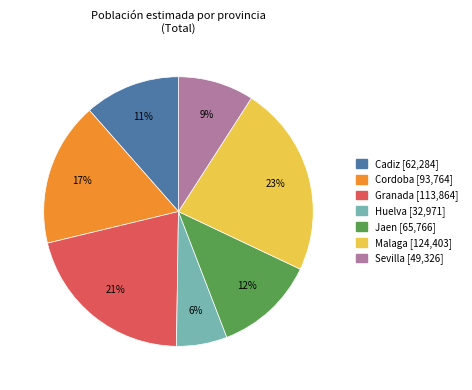

Which slice is the largest?

Malaga